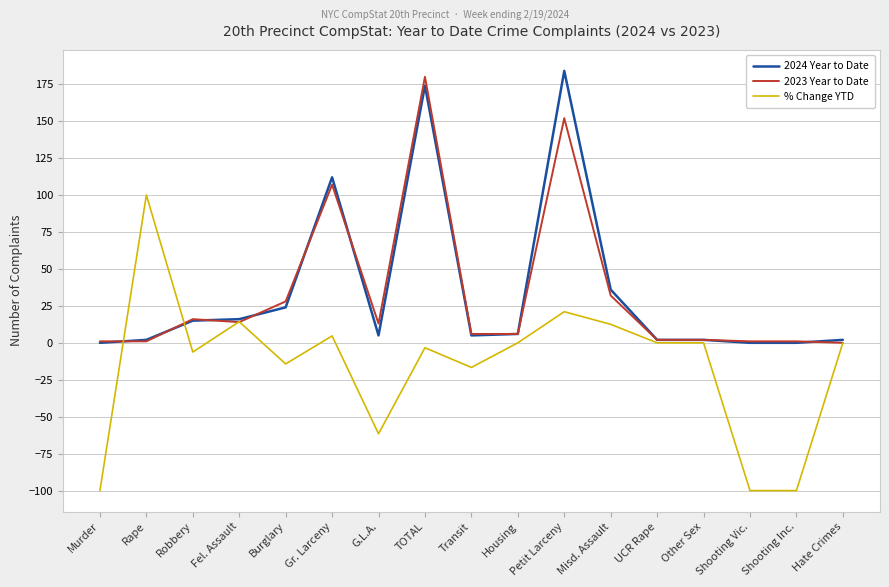

Is the value of 2023 Year to Date at Misd. Assault greater than the value of 2024 Year to Date at TOTAL?

No